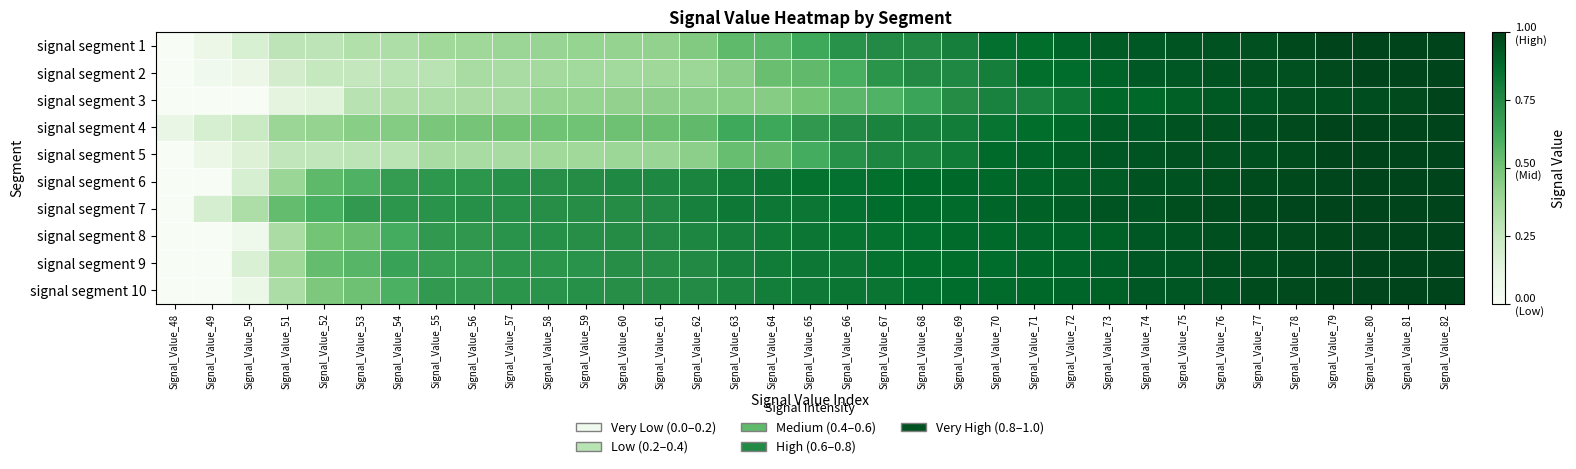

Which series has the largest total across all categories?

signal segment 7